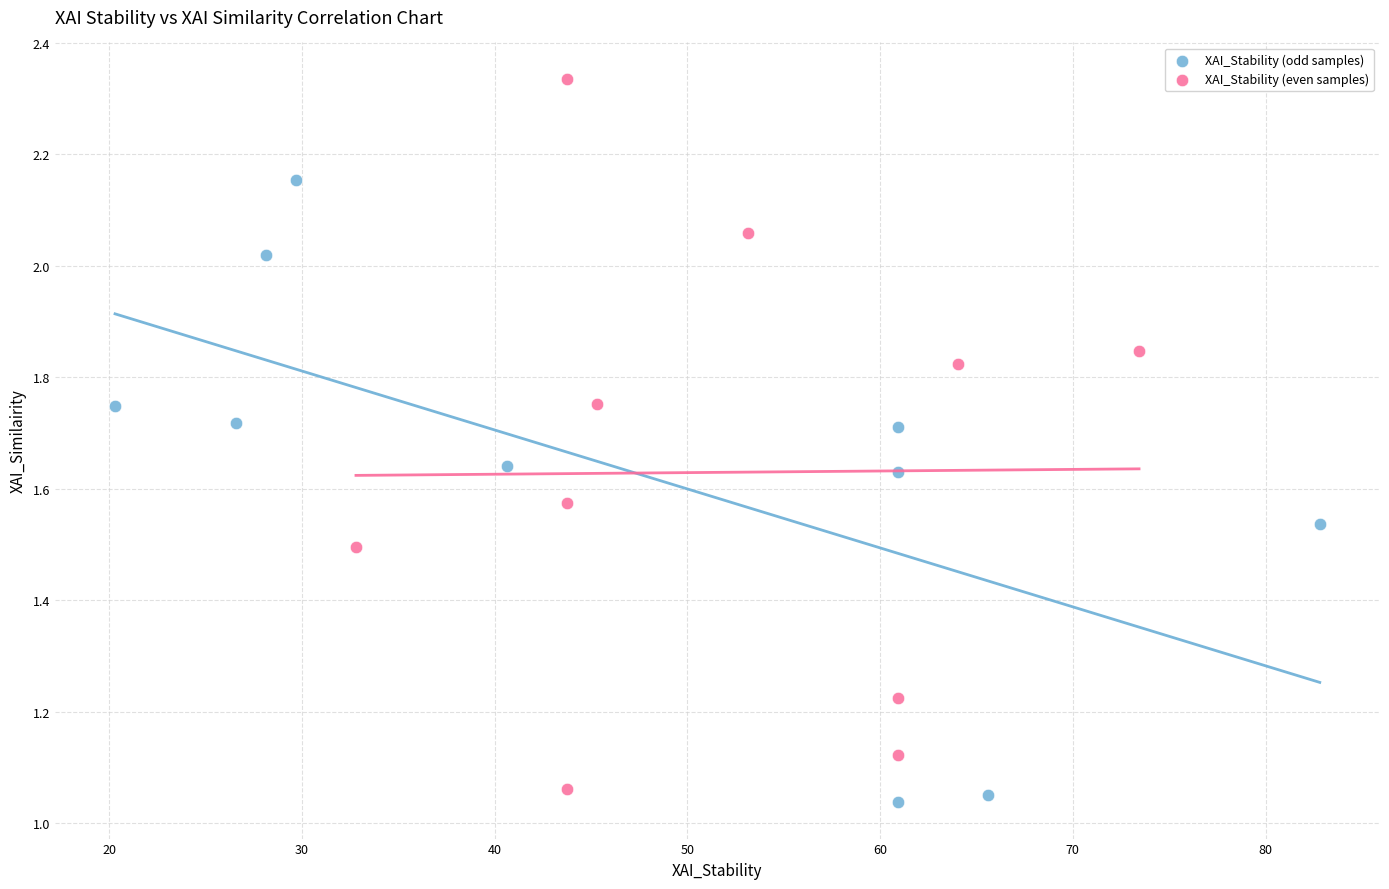

Which series contains the highest Y value?

XAI_Stability (even samples)